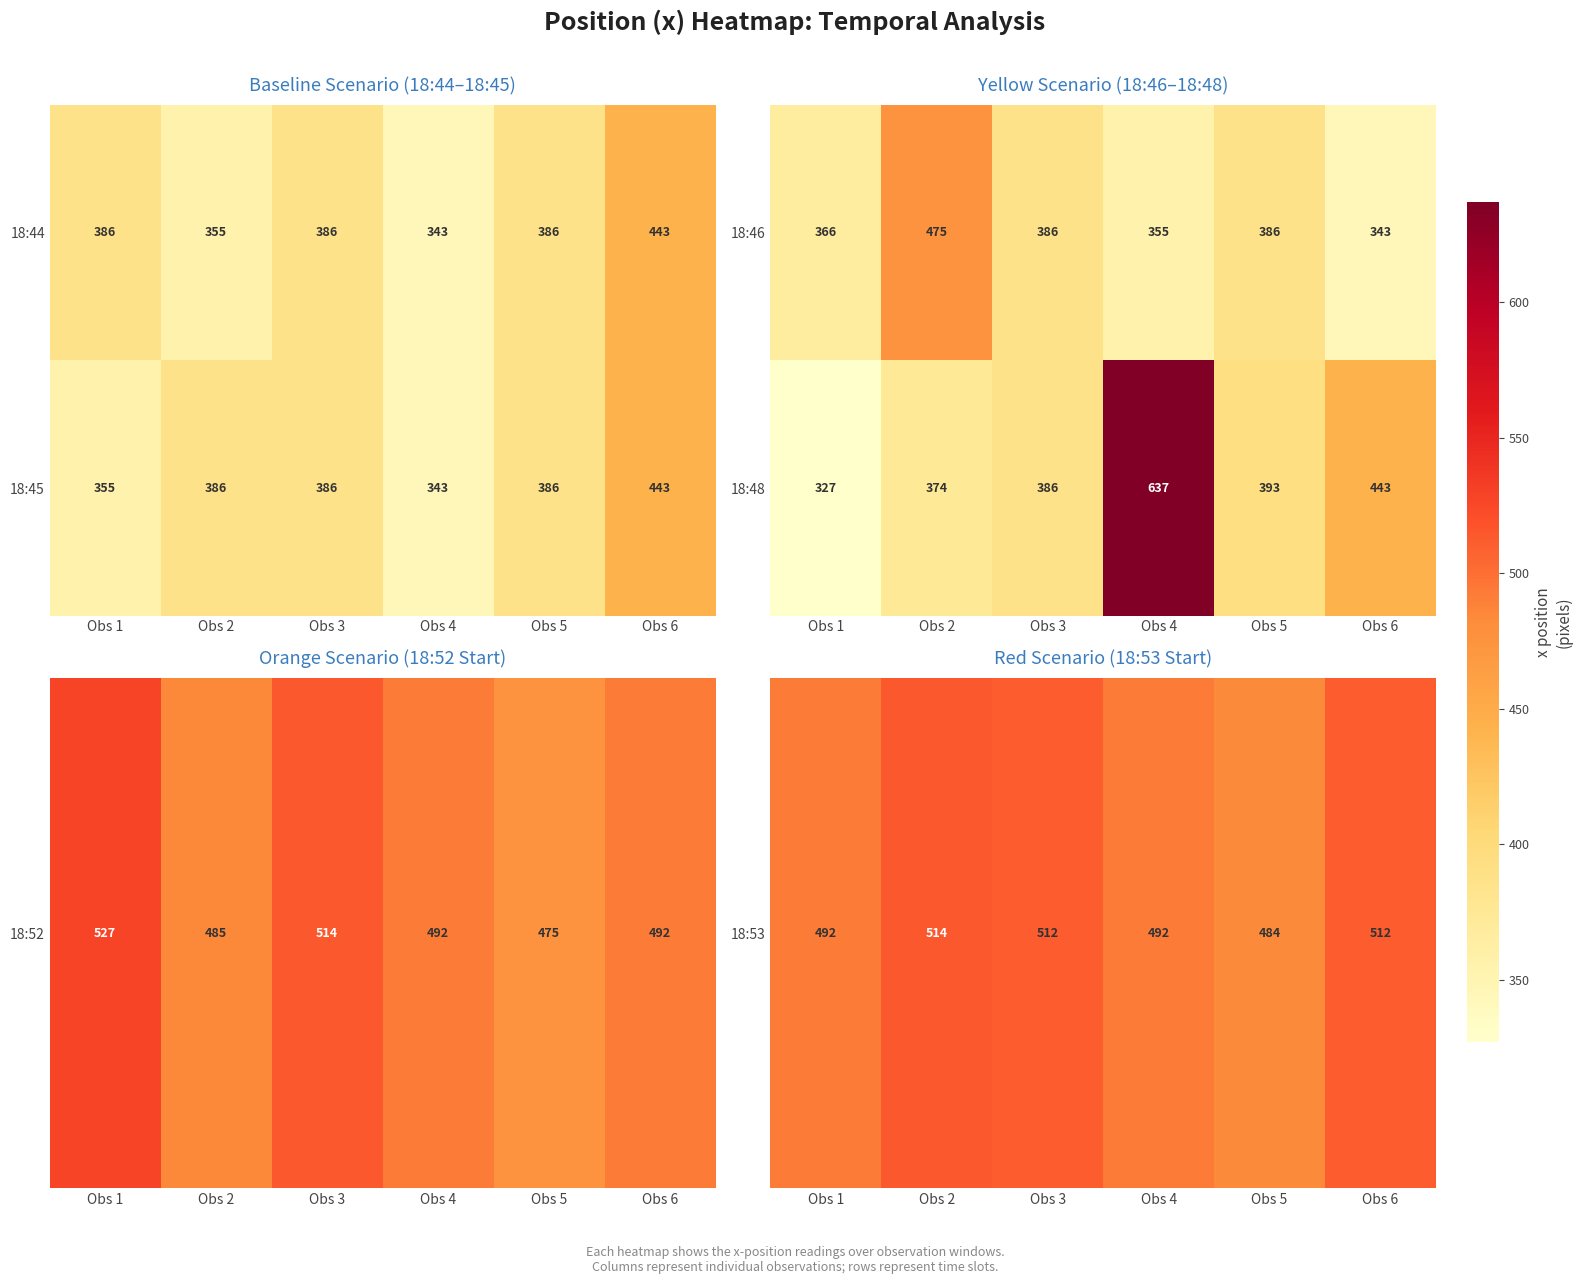

Where is 18:48 nearest to the value 482?

Obs 6